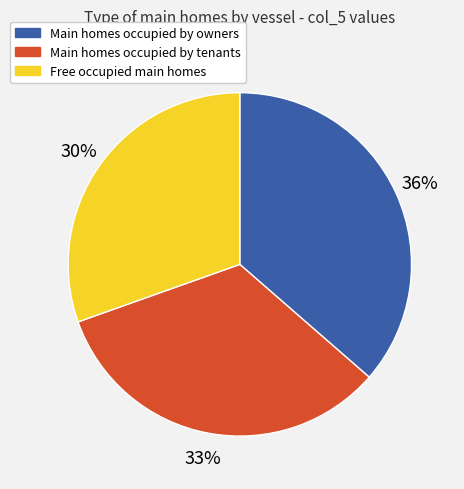

To the nearest percent, what is the average slice percentage?

33%